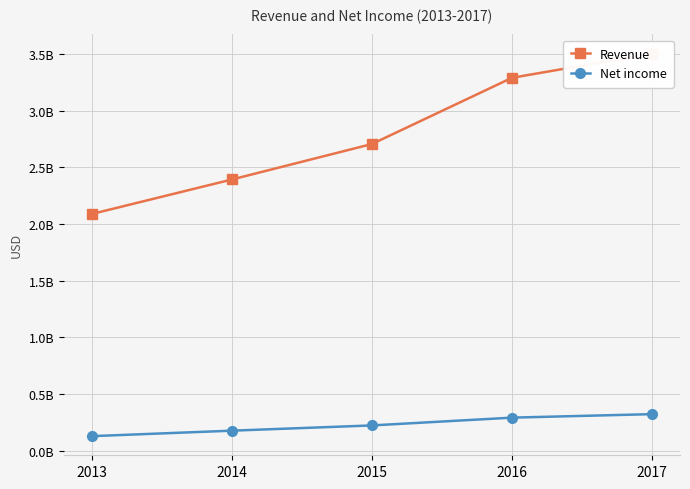

How many categories are shown in the chart?

5